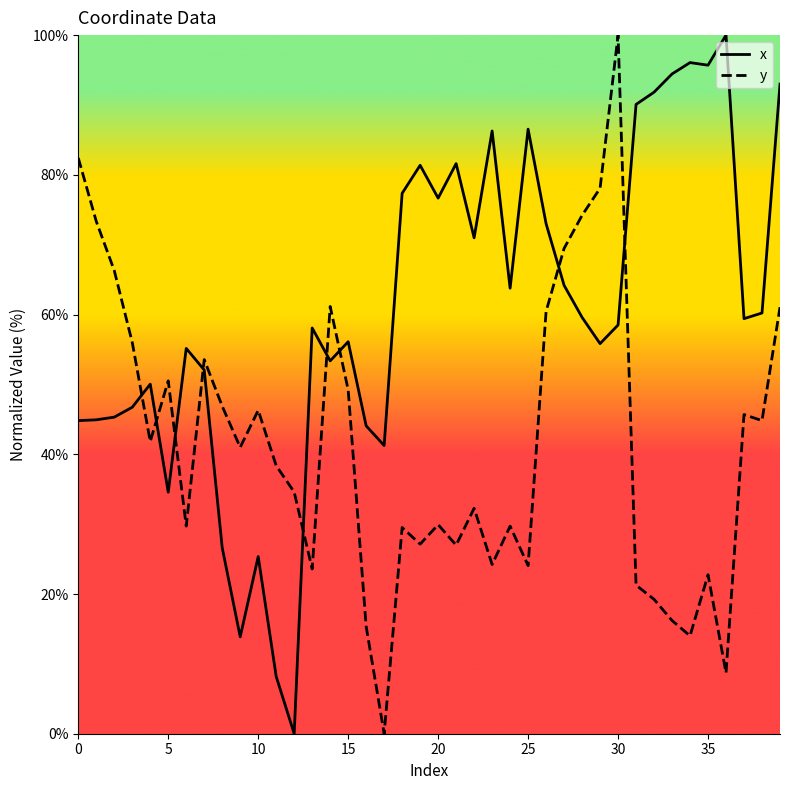

True or false: x has more than 2 points higher than both neighbors.

True